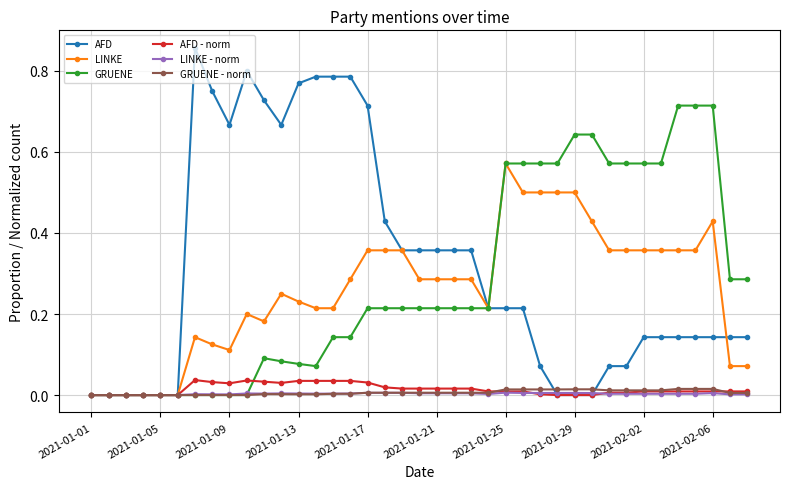

Count the number of data series in this chart.

6